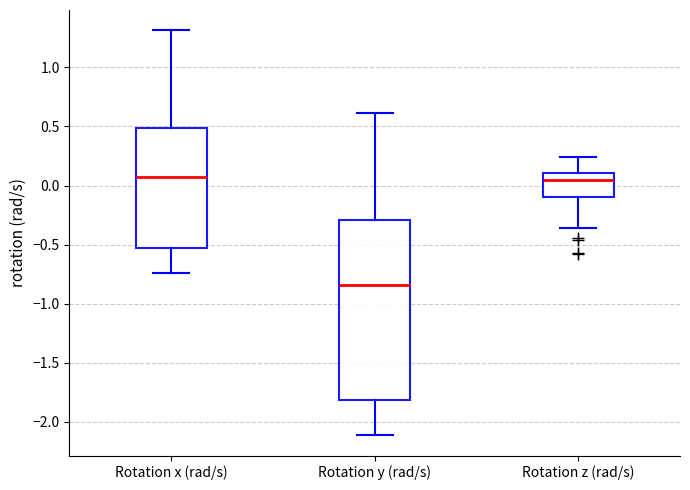

Reading left to right, read every box against the y-axis: the position of its median line, the range the box covers, and the ends of its whiskers. The values are not printed on the chart, so give them approximately, as read against the axis.

Rotation x (rad/s): median 0.05, box -0.55 to 0.50, whiskers -0.75 to 1.30
Rotation y (rad/s): median -0.85, box -1.80 to -0.30, whiskers -2.10 to 0.60
Rotation z (rad/s): median 0.05, box -0.10 to 0.10, whiskers -0.35 to 0.25